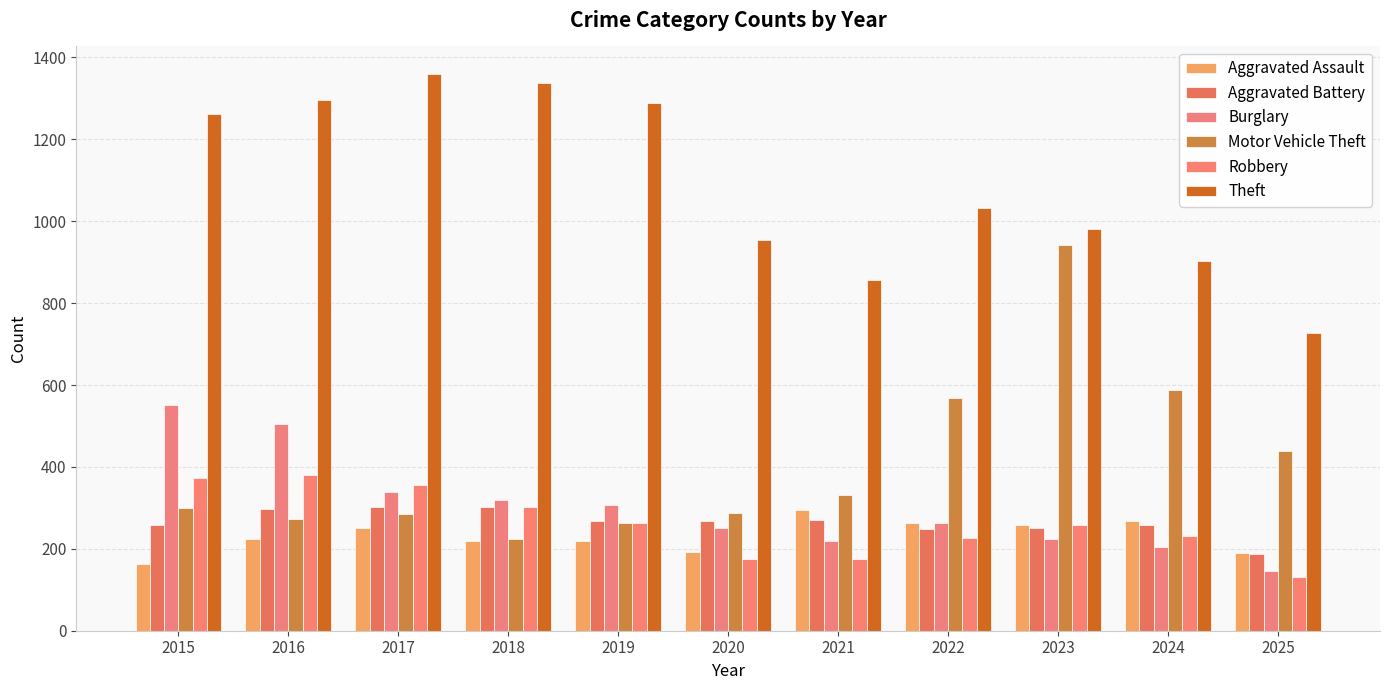

Which series has the largest total across all categories?

Theft